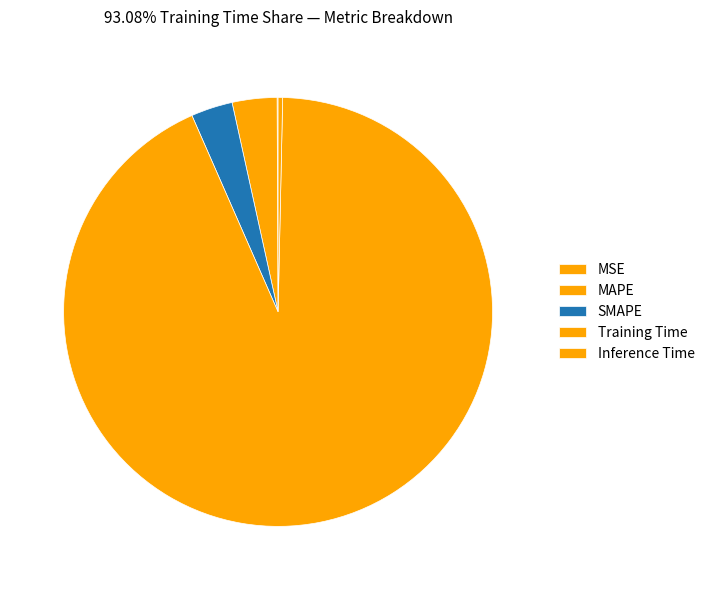

To the nearest percent, what is the average slice percentage?

20%